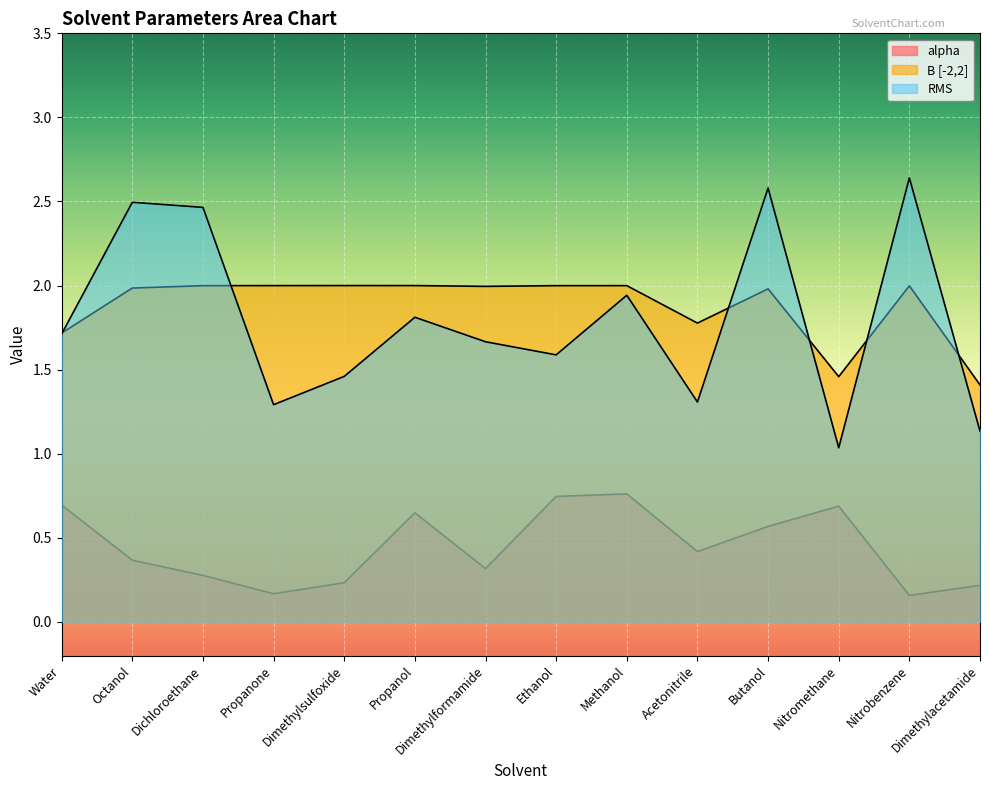

Which series has the widest spread of values?

RMS